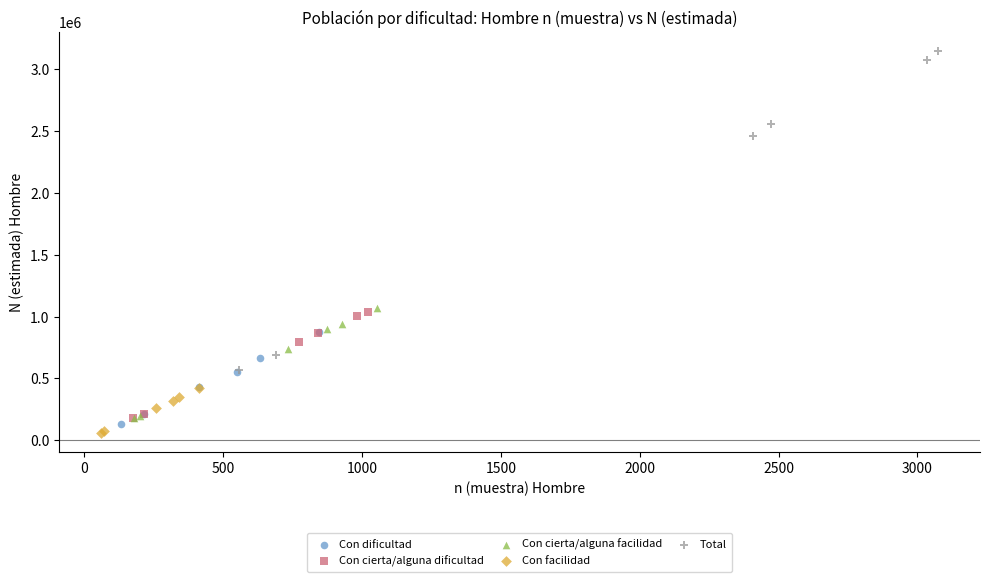

Which series has the largest Y range (max minus min)?

Total